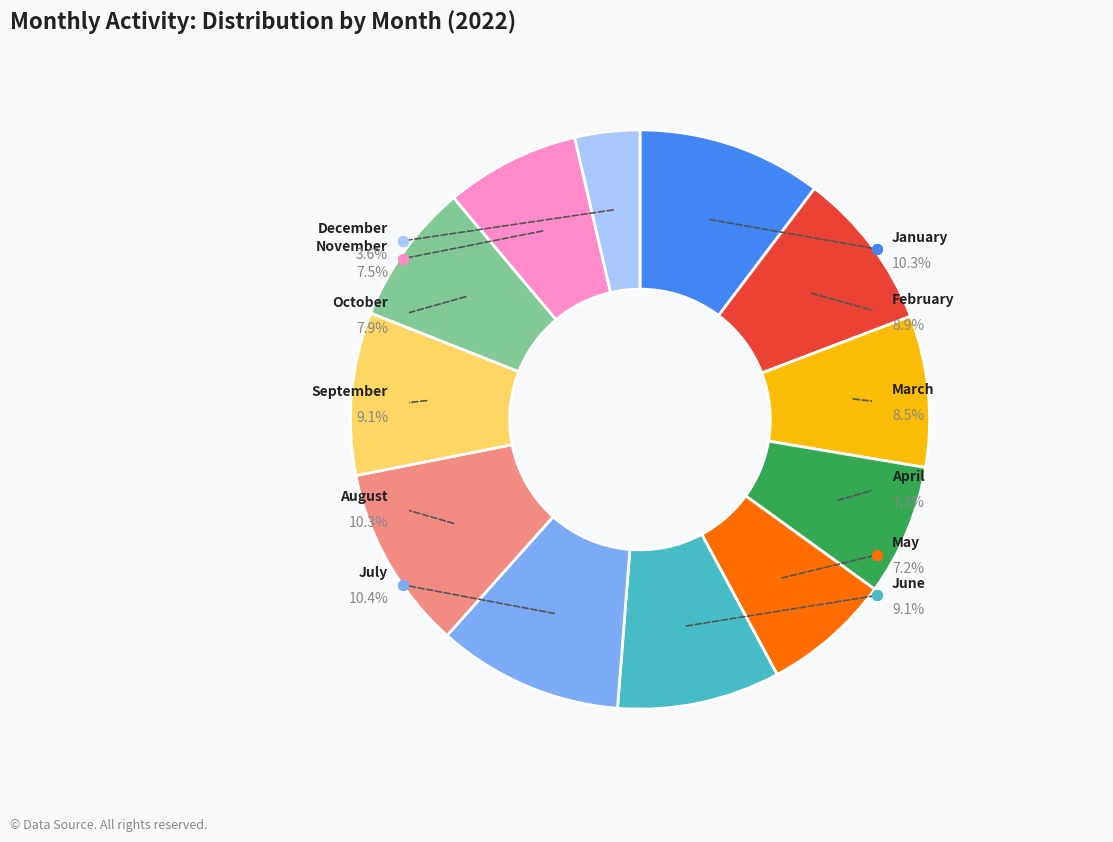

How many segments does this pie chart have?

12